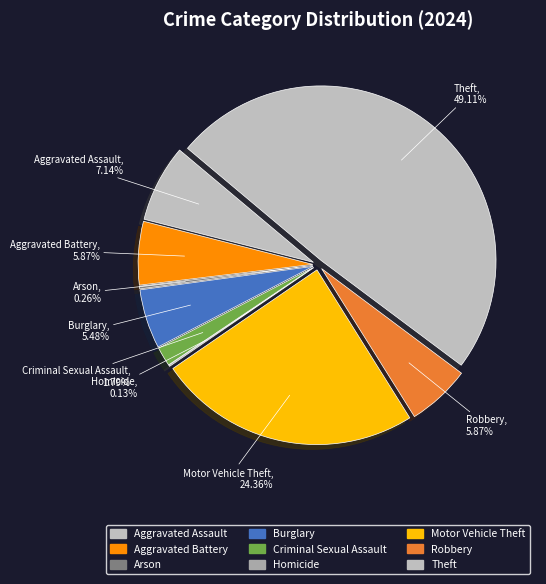

Which slice is the largest?

Theft